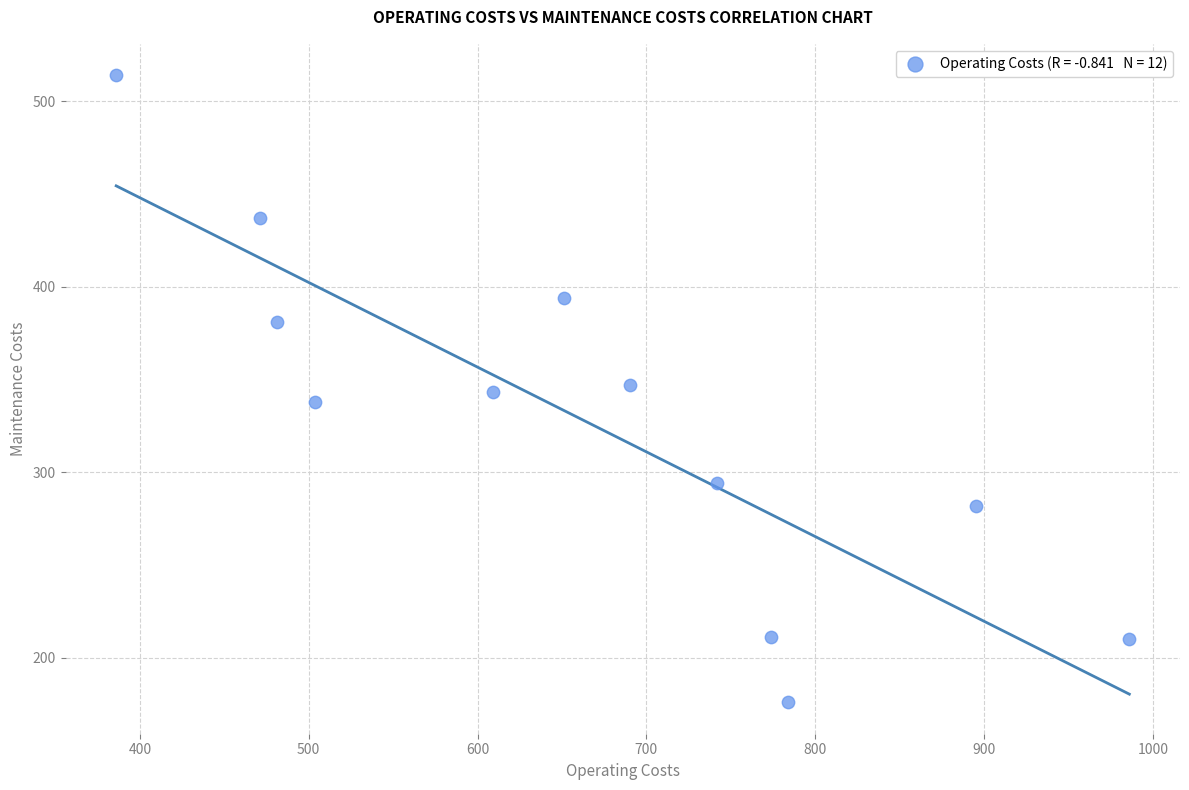

What is the range of Y values (max minus min)?

338